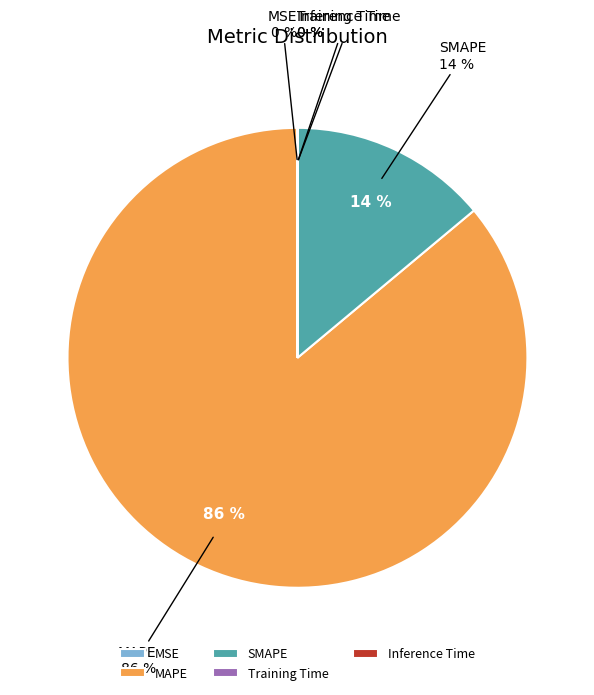

True or false: Inference Time accounts for 0% of the total.

True